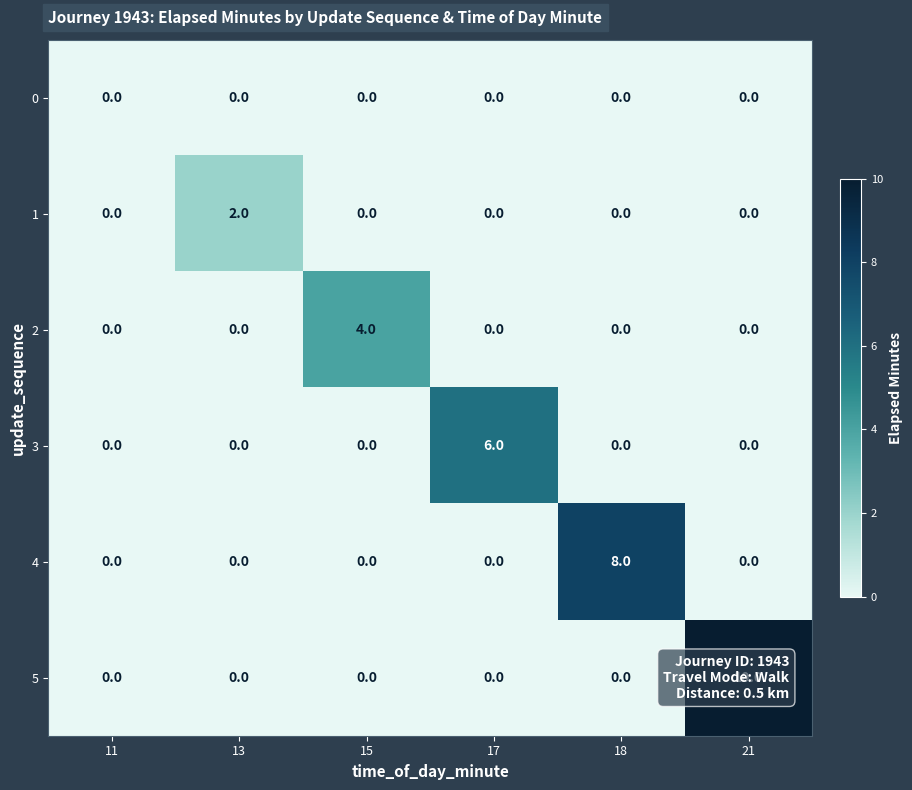

Which category has the highest value across all series?

21